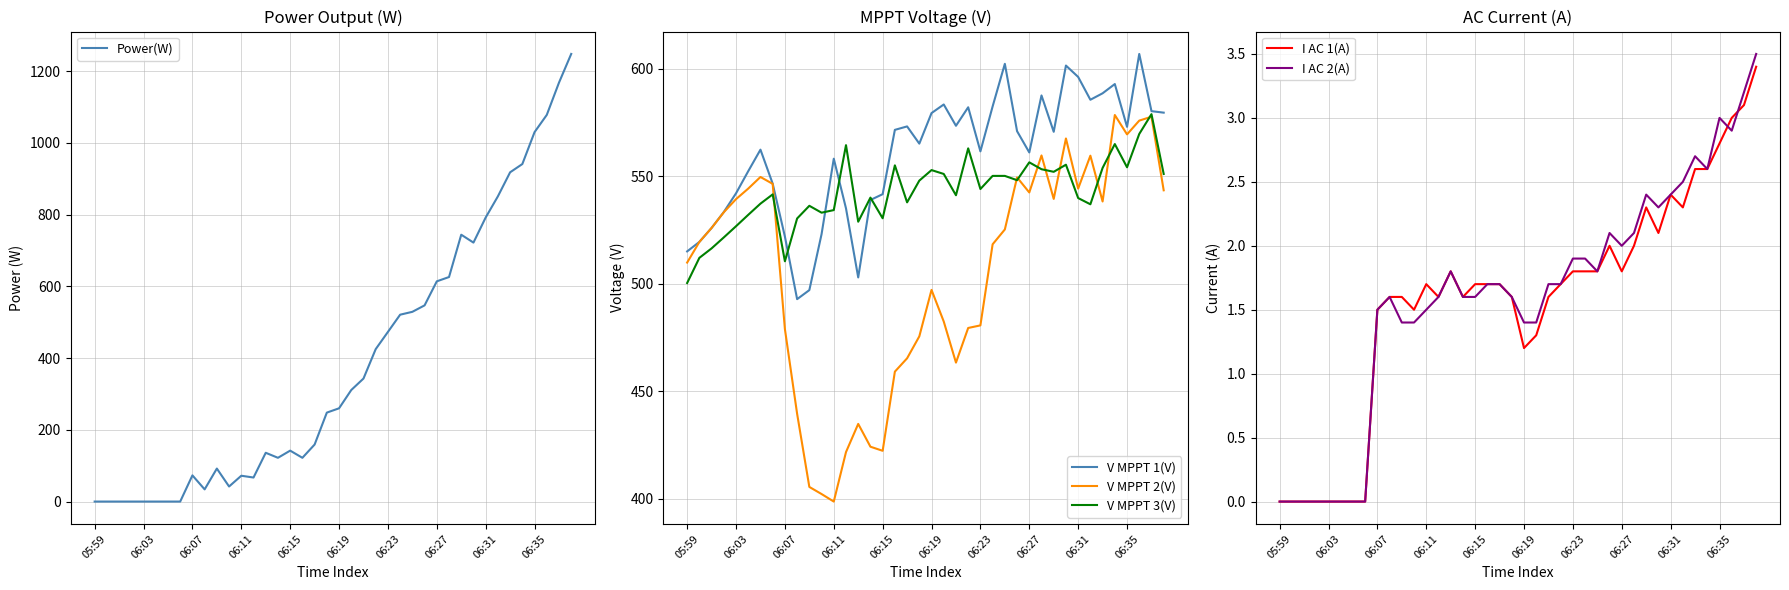

After their last crossing, which series has the higher values: V MPPT 3(V) or V MPPT 1(V)?

V MPPT 1(V)